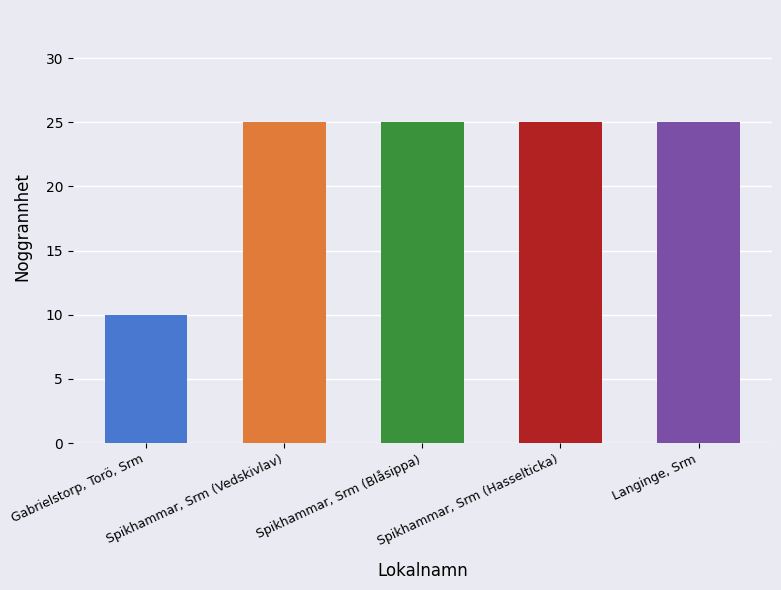

Approximately how many times larger is the value at Spikhammar, Srm (Hasselticka) compared to Gabrielstorp, Torö, Srm?

2.5